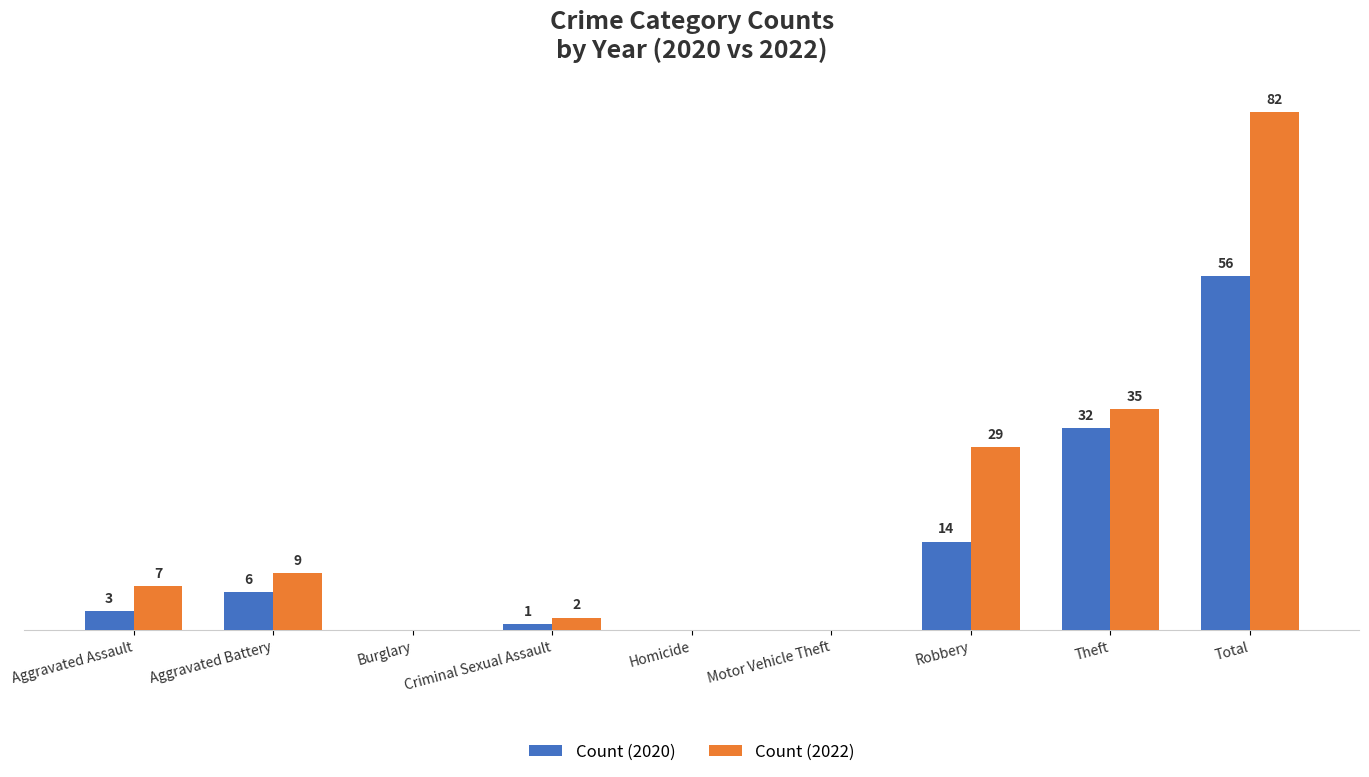

Which series has the largest total across all categories?

Count (2022)